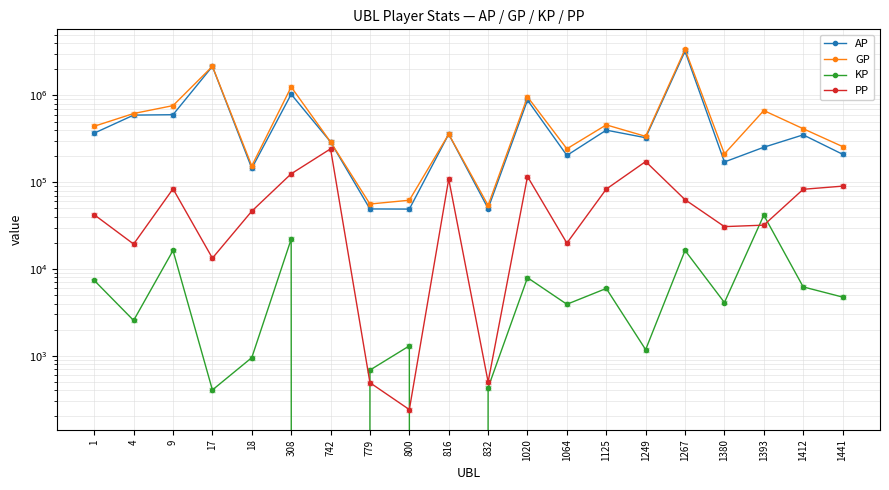

Where is the first local minimum for KP?

4